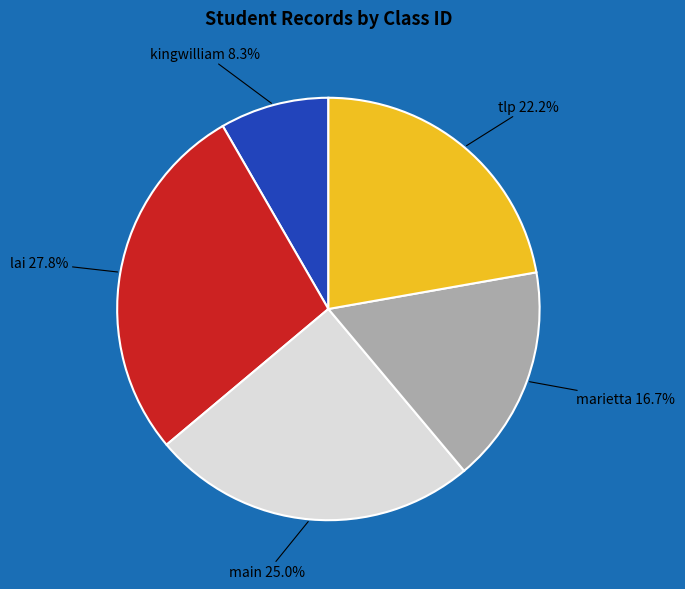

Is there a majority slice in this chart?

No